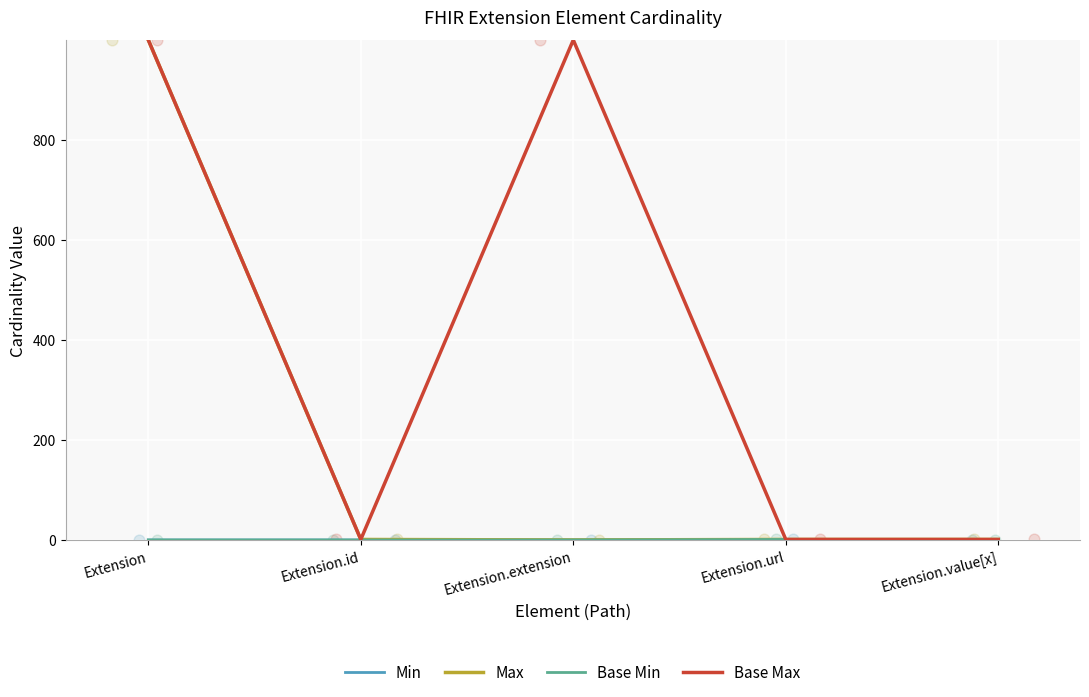

Which series reaches the maximum Y coordinate?

Max